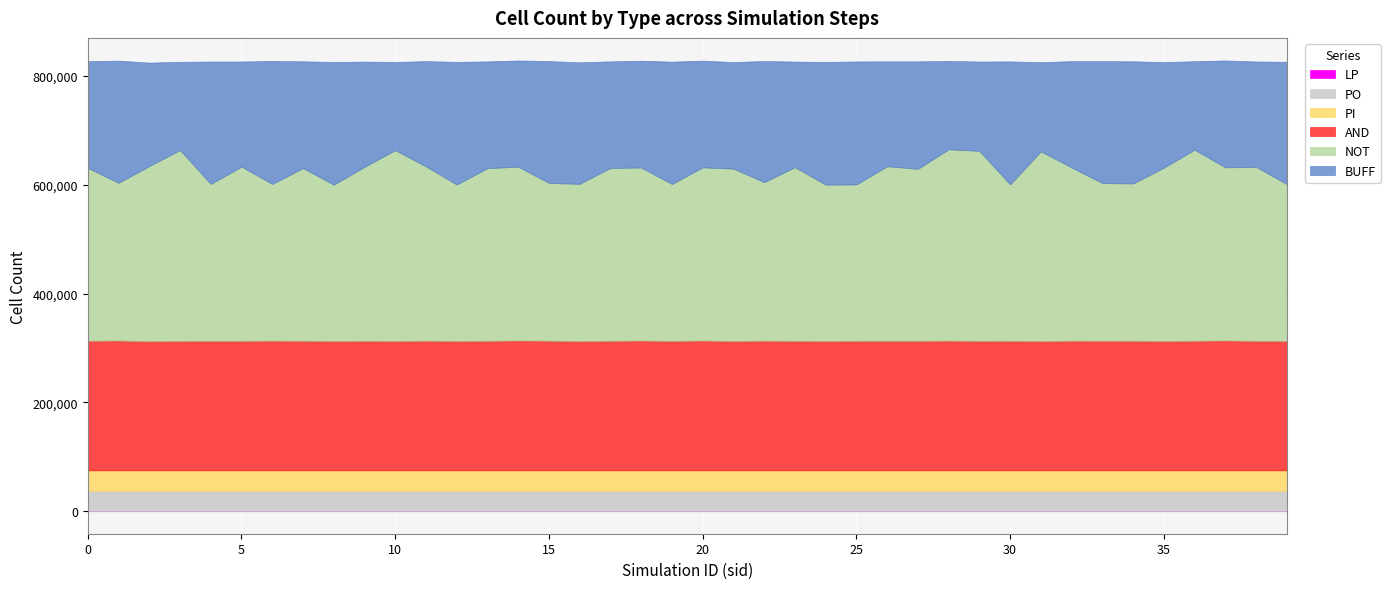

What is the value of the BUFF point at the 36th from the left?

194306